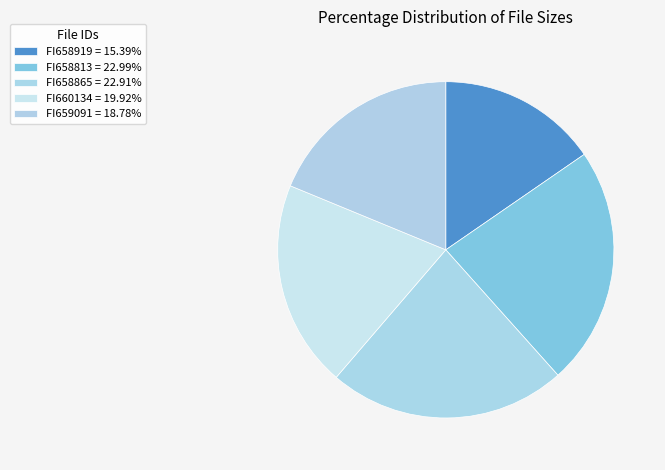

What portion of the pie excludes FI658813?

77.0%